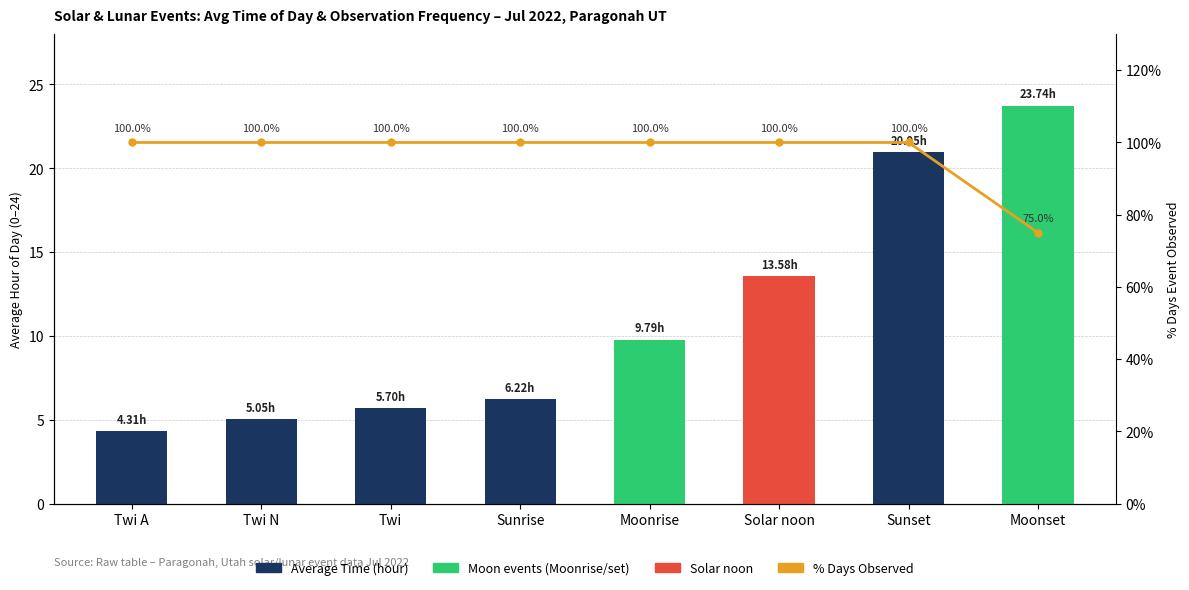

At which label does Average Time (hour) reach its peak?

Moonset